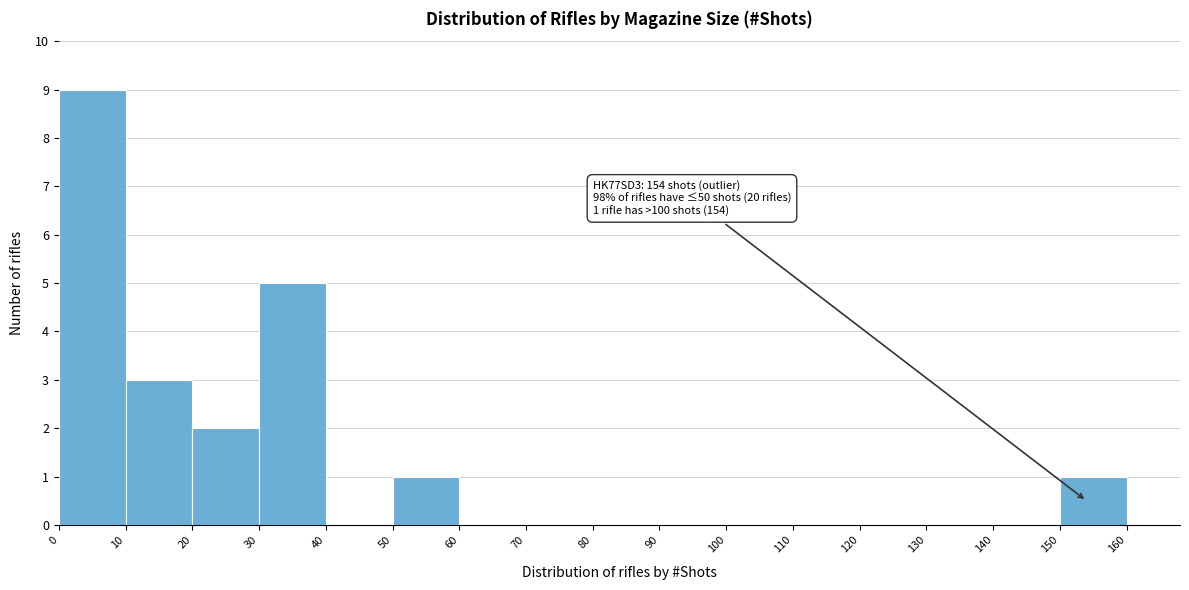

Over which range of the x-axis is the bar tallest?

0 to 10